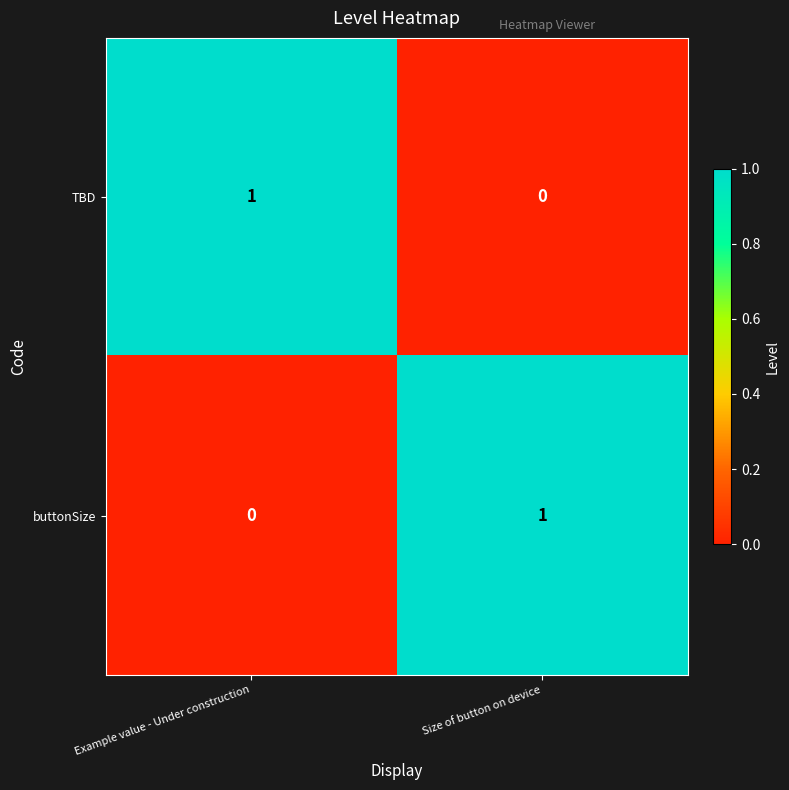

How many data points does each series have?

2